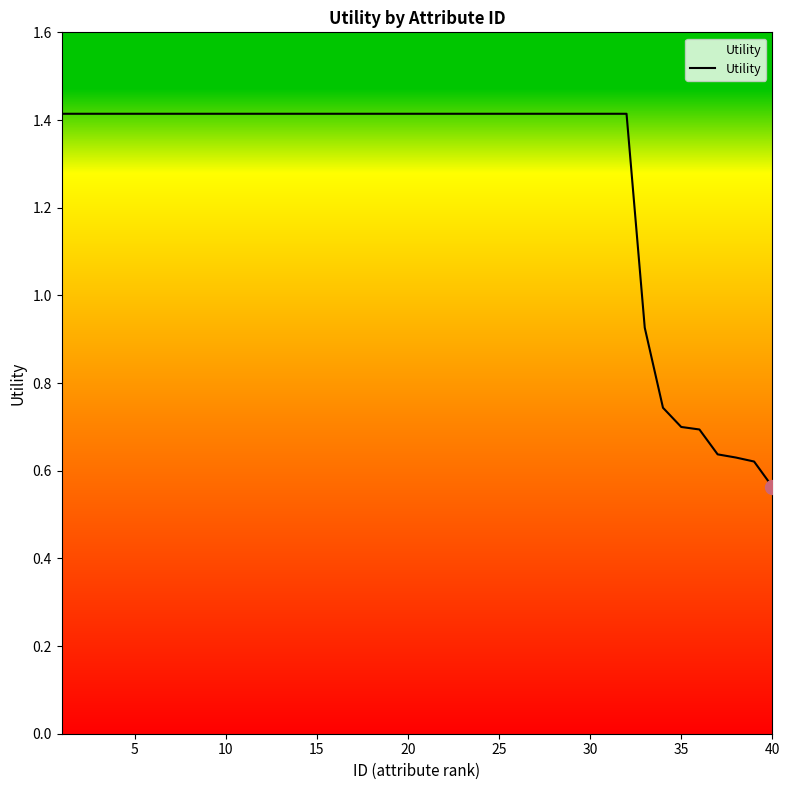

What is the maximum value shown in the chart?

1.4